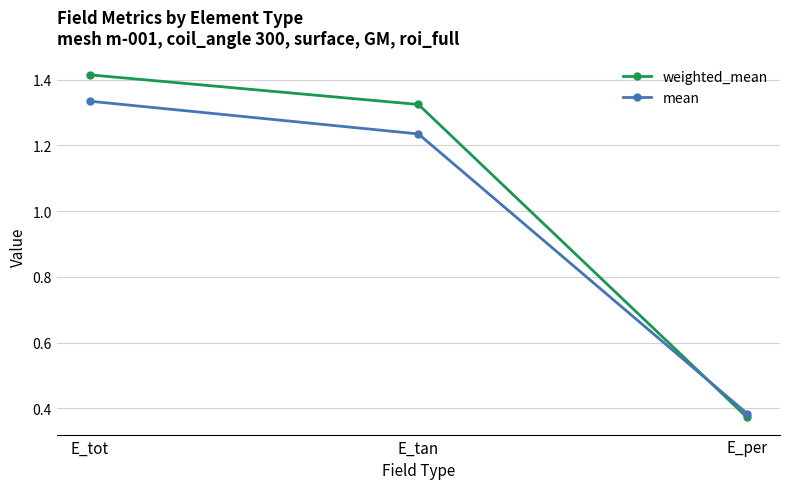

At which label does weighted_mean first exceed 1?

E_tot